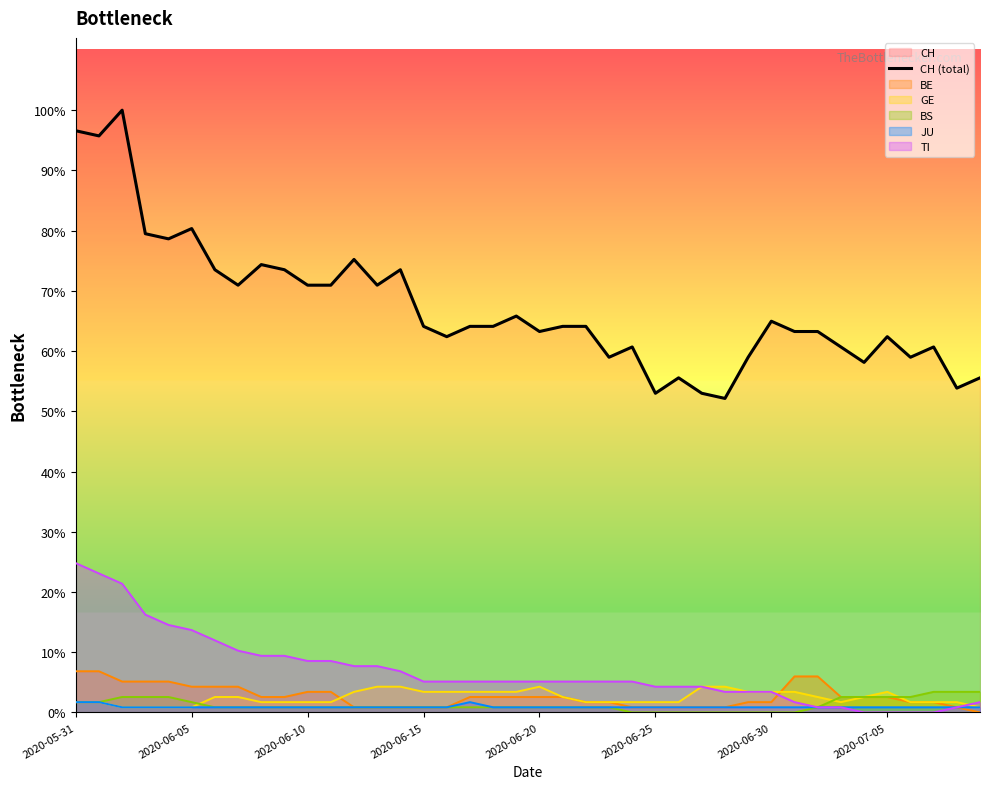

How many categories are shown in the chart?

40